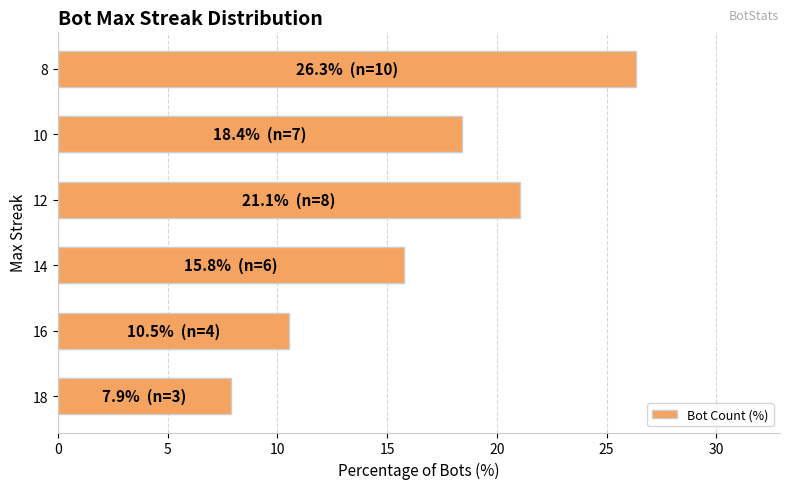

What is the smallest value displayed?

7.9